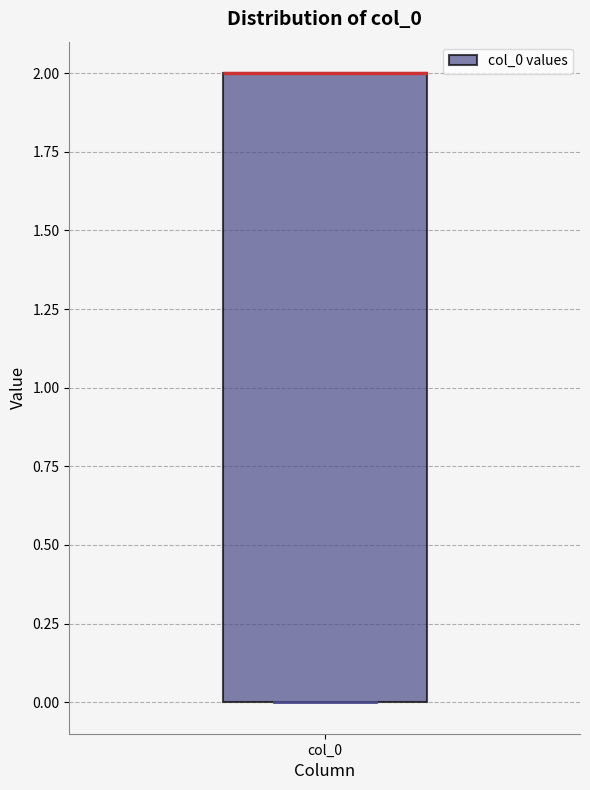

Read this box plot against the y-axis: the position of the median line, the range covered by the box, and the ends of both whiskers. The values are not printed on the chart, so give them approximately, as read against the axis.

median 2 (drawn on the box's upper edge), box 0 to 2, whiskers 0 to 2